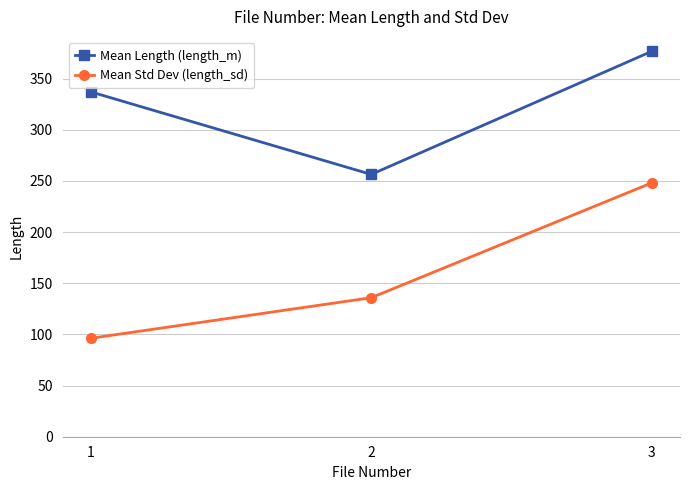

The value of Mean Std Dev (length_sd) at 1 is 40.2. True or false?

False